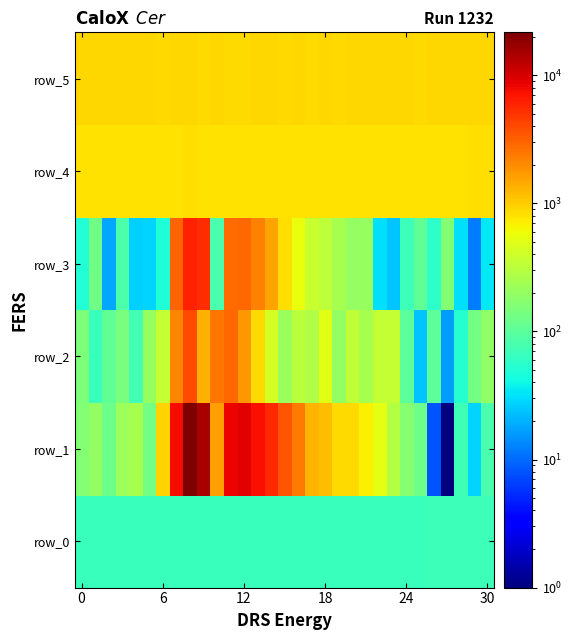

What is the average value of the row_1 series?

2924.6